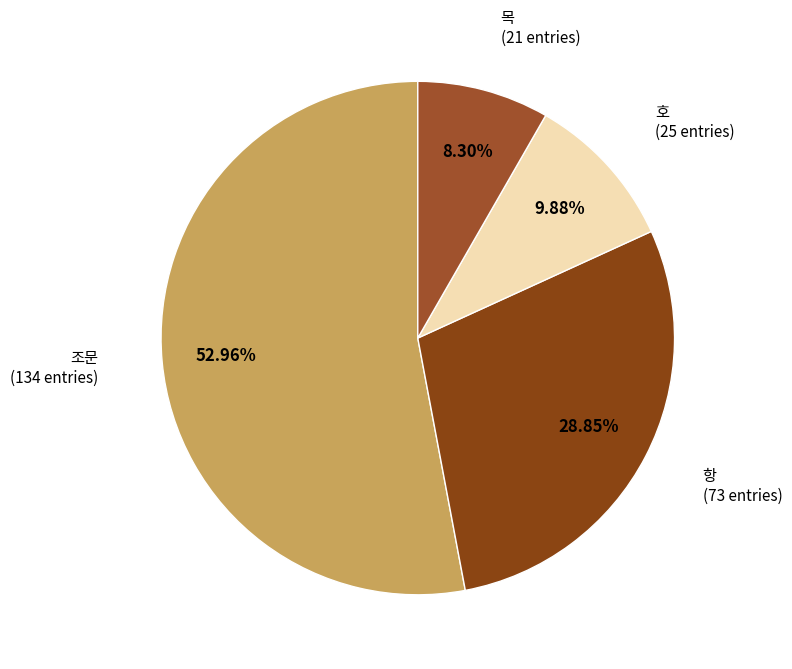

How many segments does this pie chart have?

4